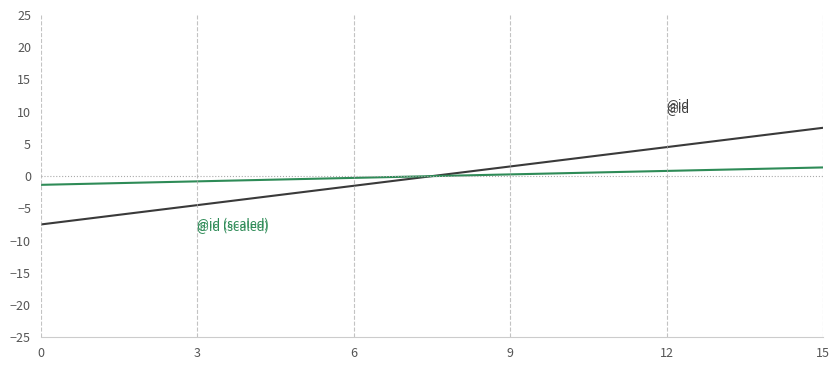

Count the number of data series in this chart.

2